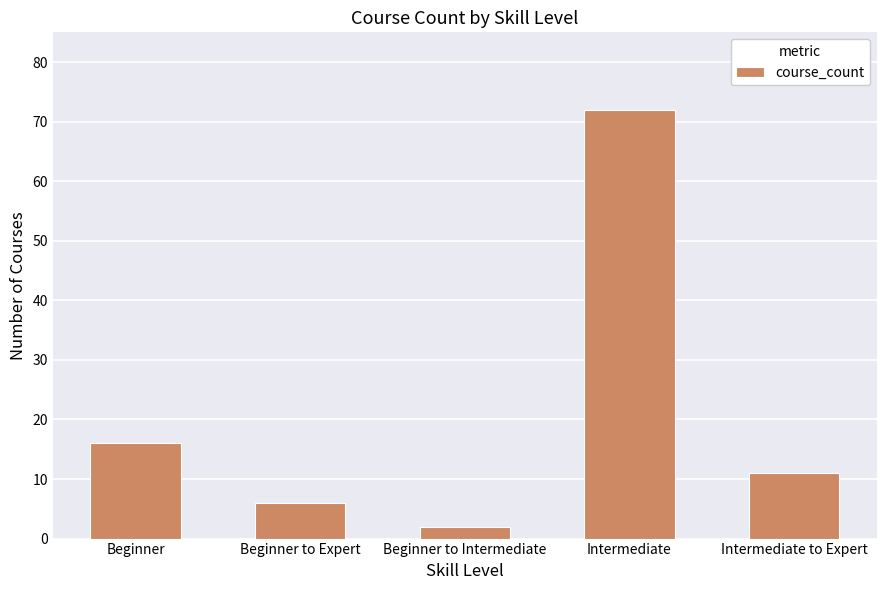

Are the bars horizontal?

No